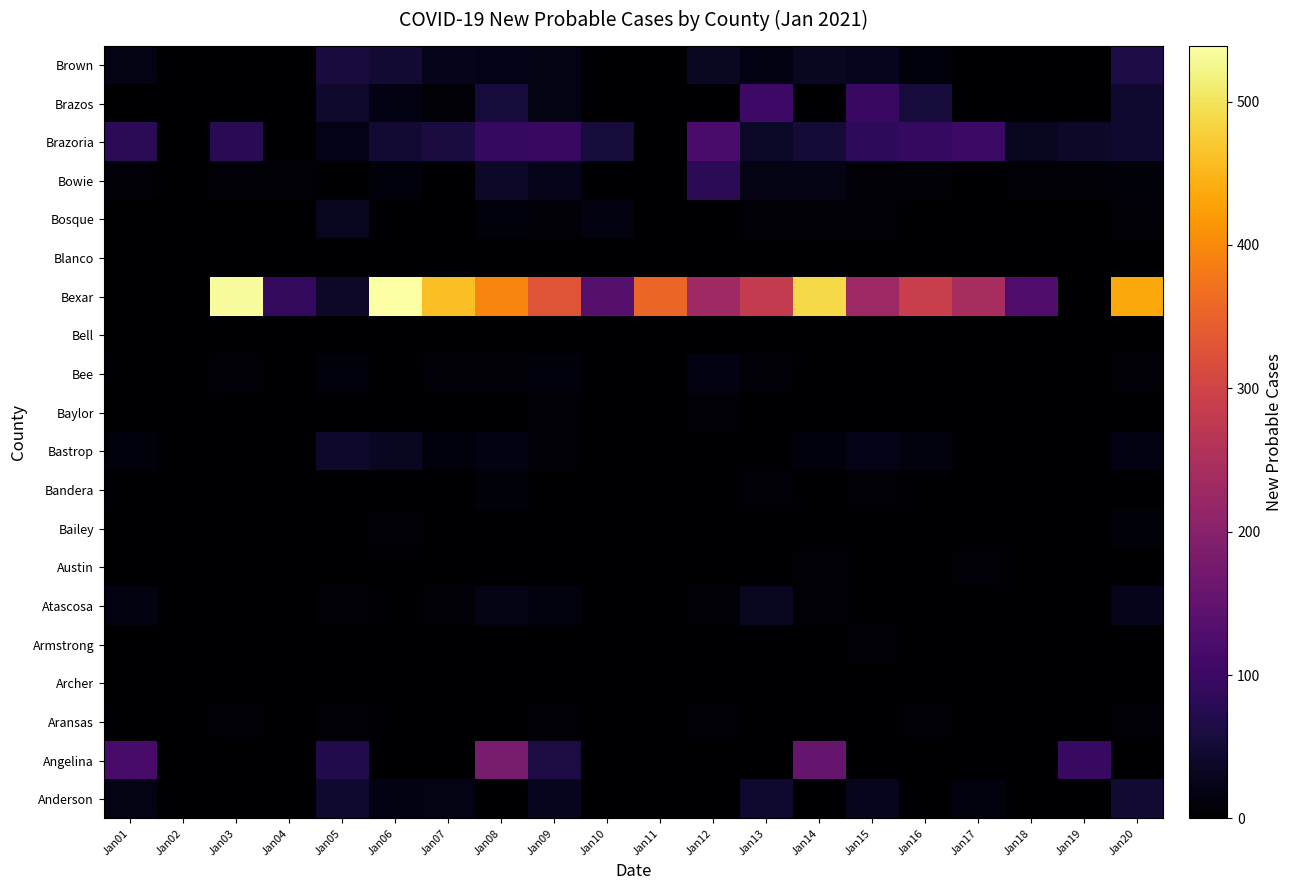

Count the number of data series in this chart.

20